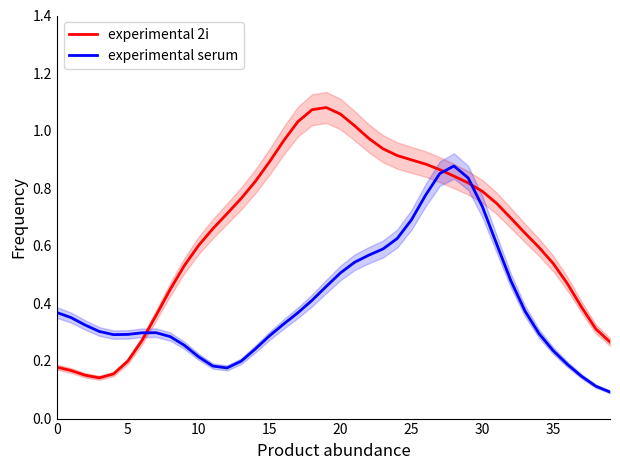

How many distinct data groups are displayed?

2